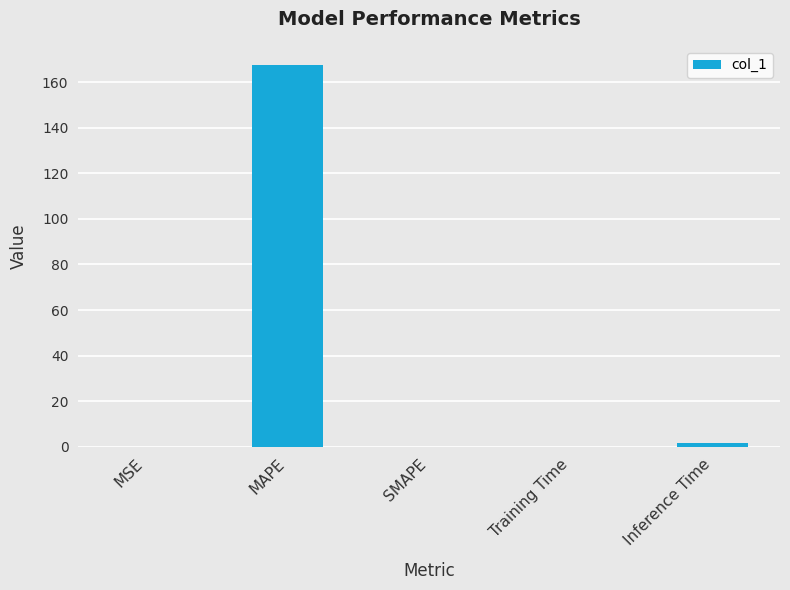

What is the greatest value displayed?

167.5